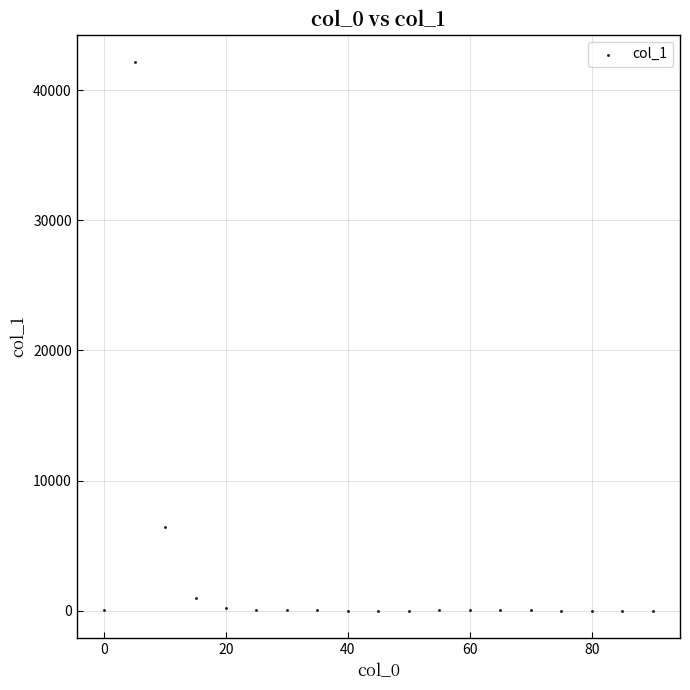

What Y value in the scatter plot is closest to 21081?

6420